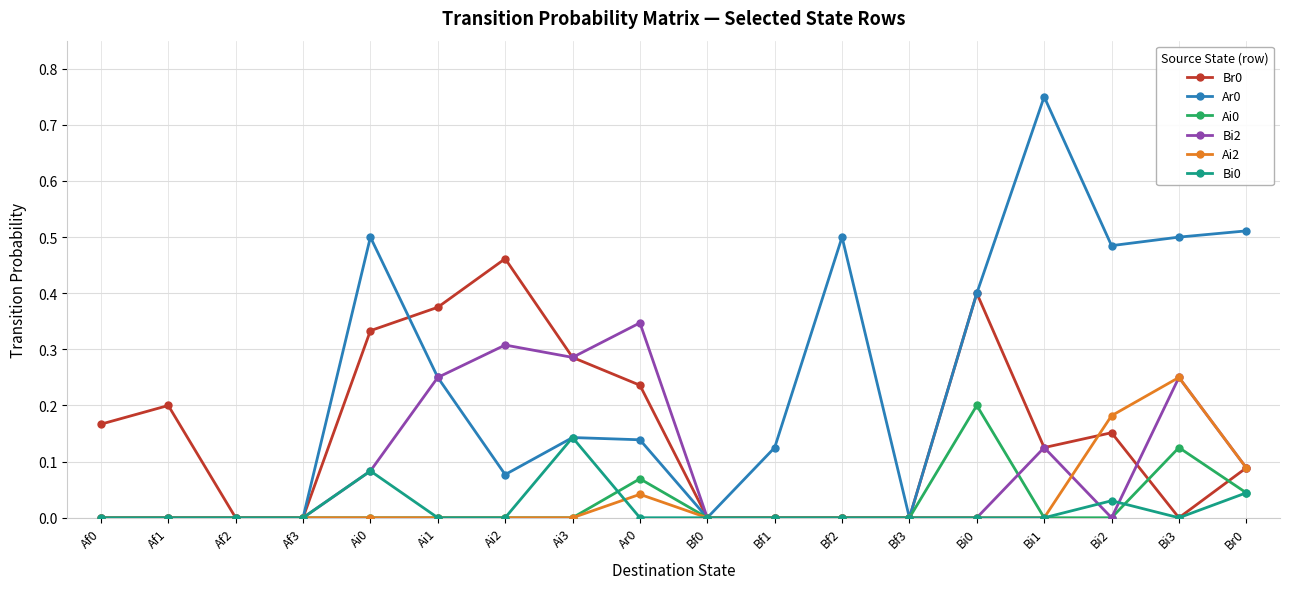

True or false: Ai0 has more than 2 interior local peaks.

True